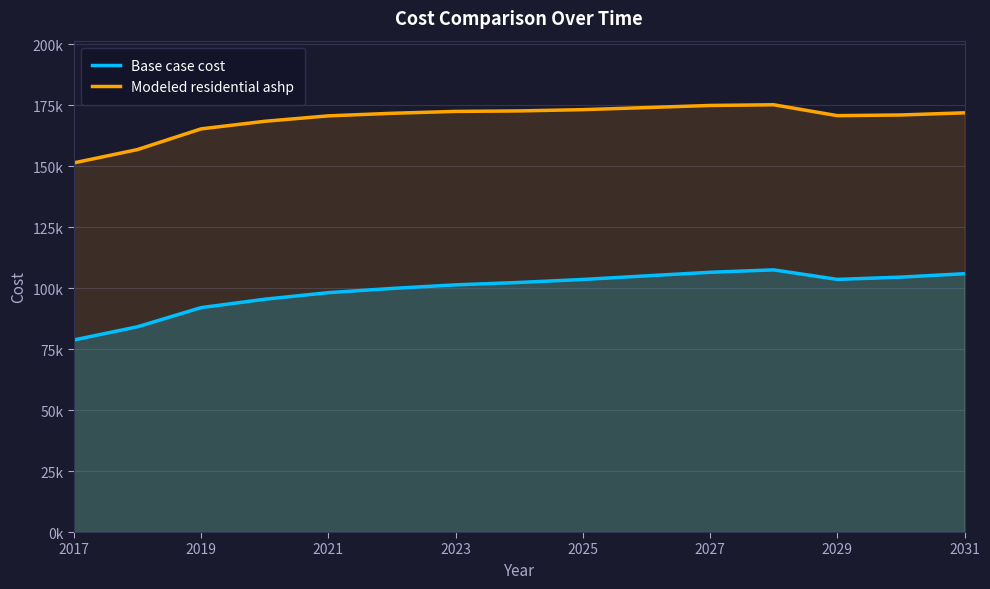

True or false: Modeled residential ashp and Base case cost intersect in this chart.

False